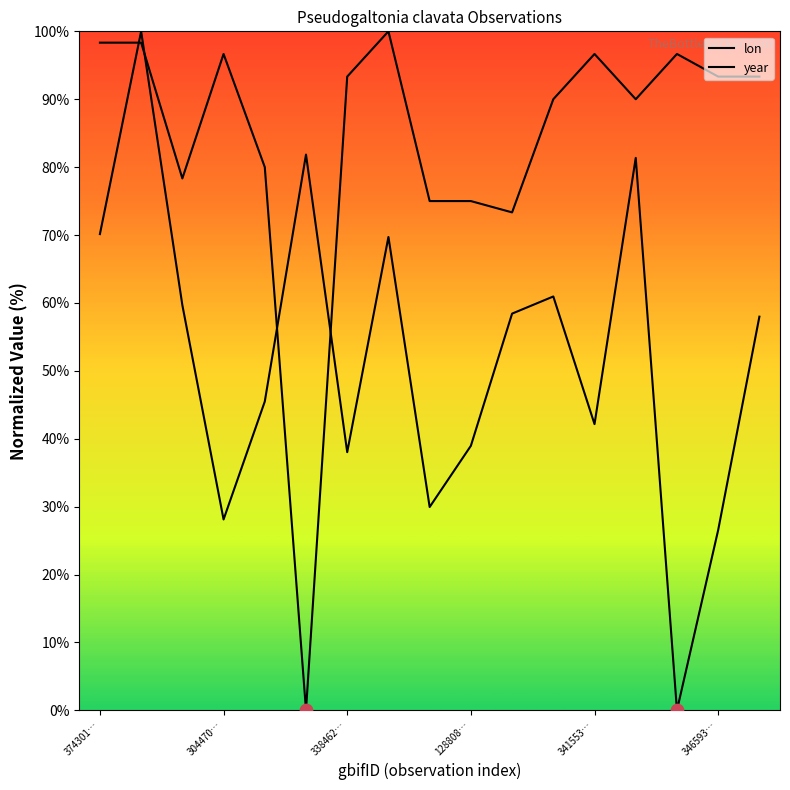

Is the value of year at 14 greater than the value of lon at 14?

Yes